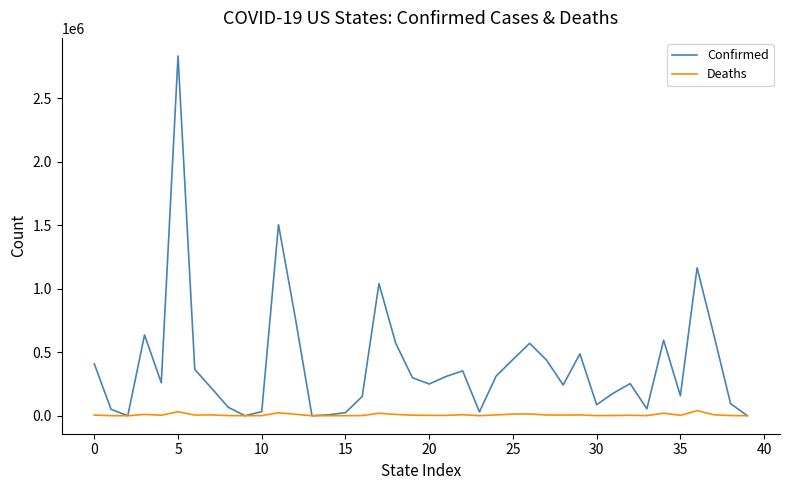

Which series has the widest spread of values?

Confirmed